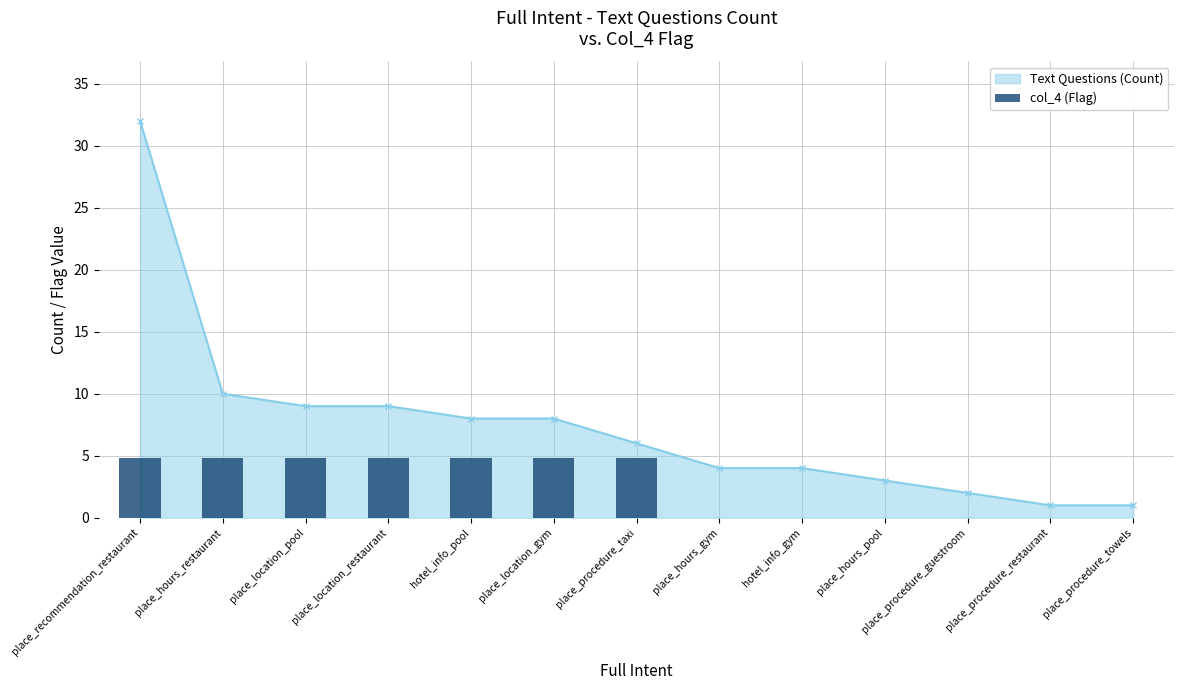

Which category has the lowest value across all series?

place_hours_gym